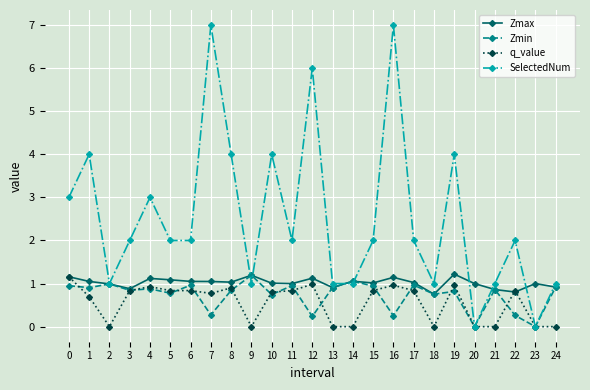

How many lines are shown in the chart?

4